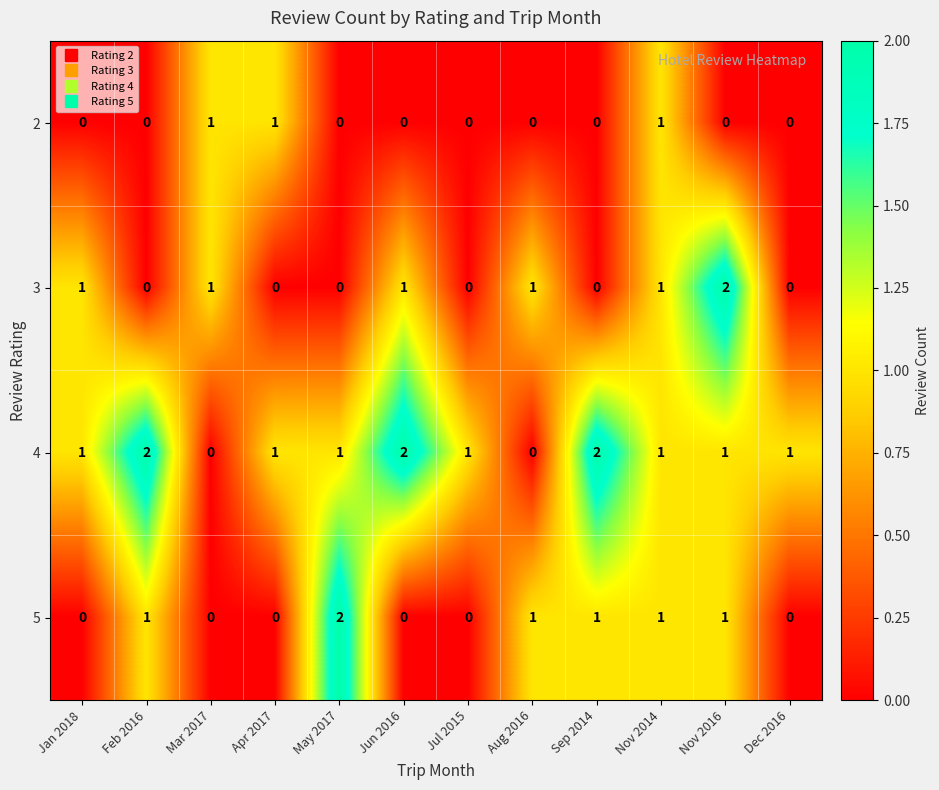

What is the total value across all series at Jan 2018?

2